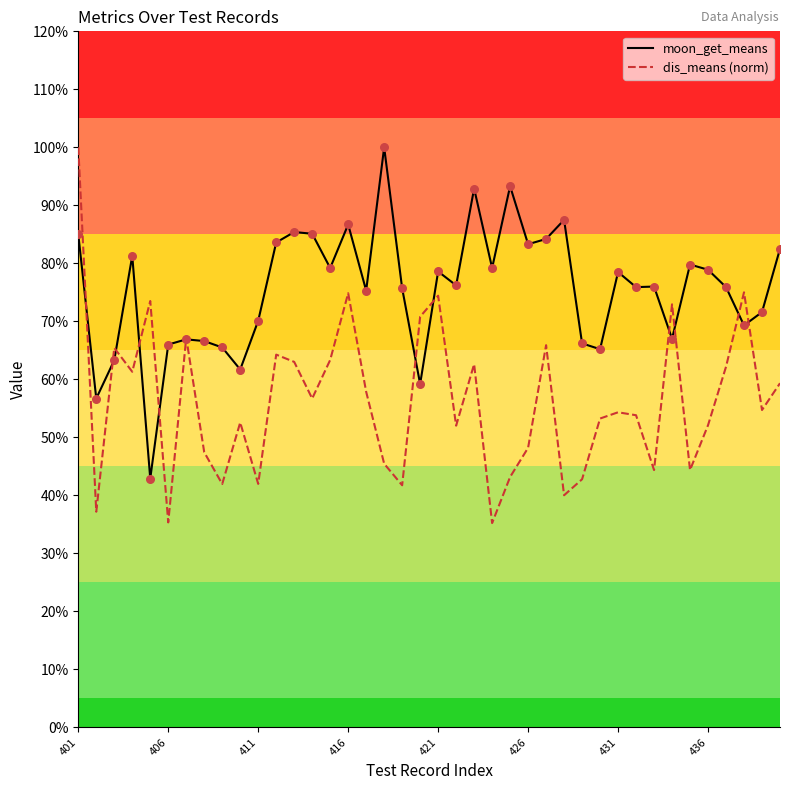

What are all the series names shown in the legend?

moon_get_means, dis_means (norm)